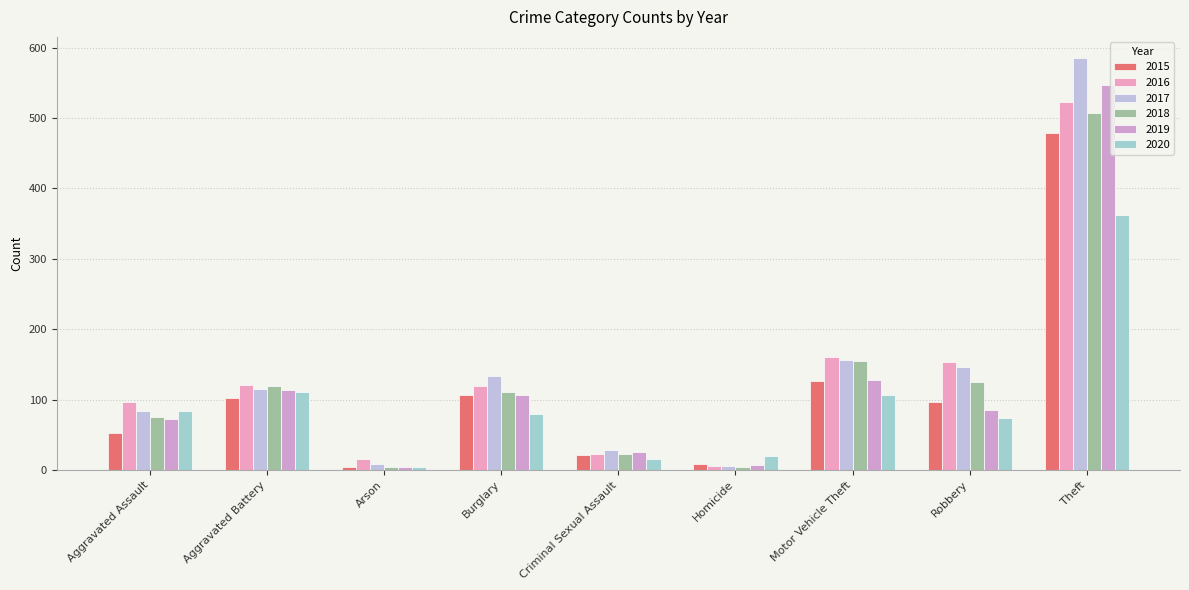

What is the difference between the 2016 values at Aggravated Battery and Homicide?

115